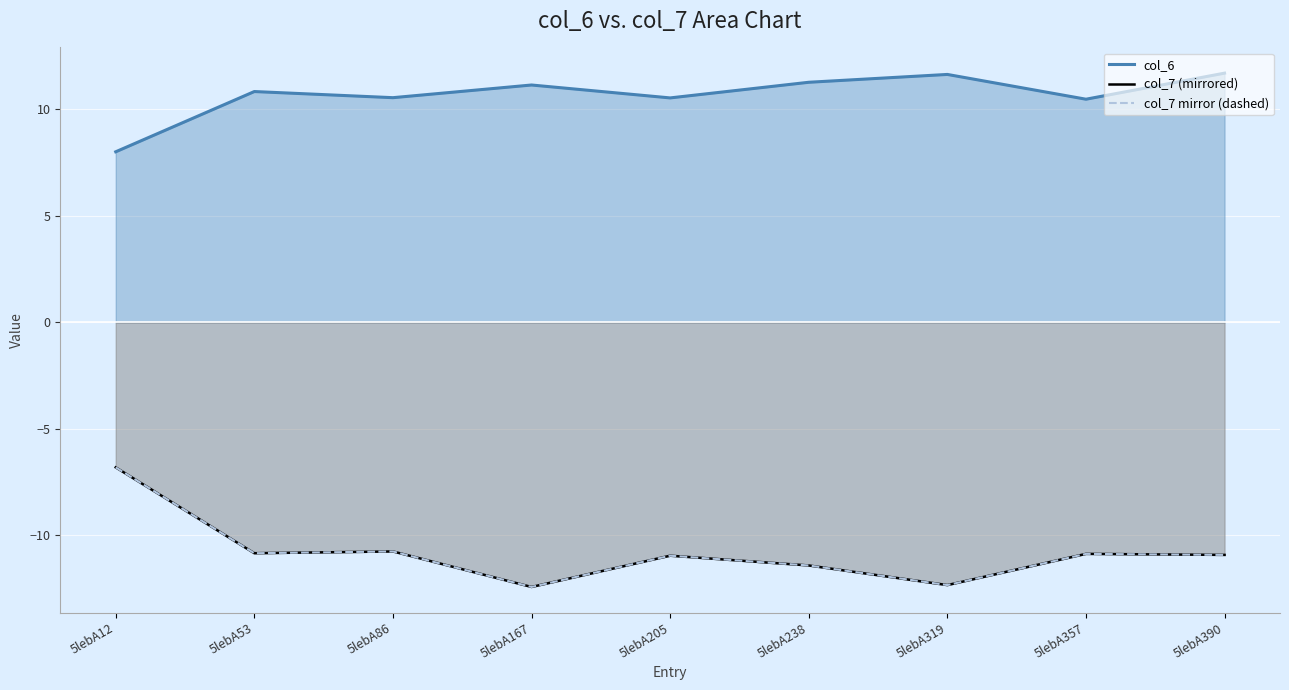

Where does the col_7 mirror (dashed) series first go above -10?

5lebA12